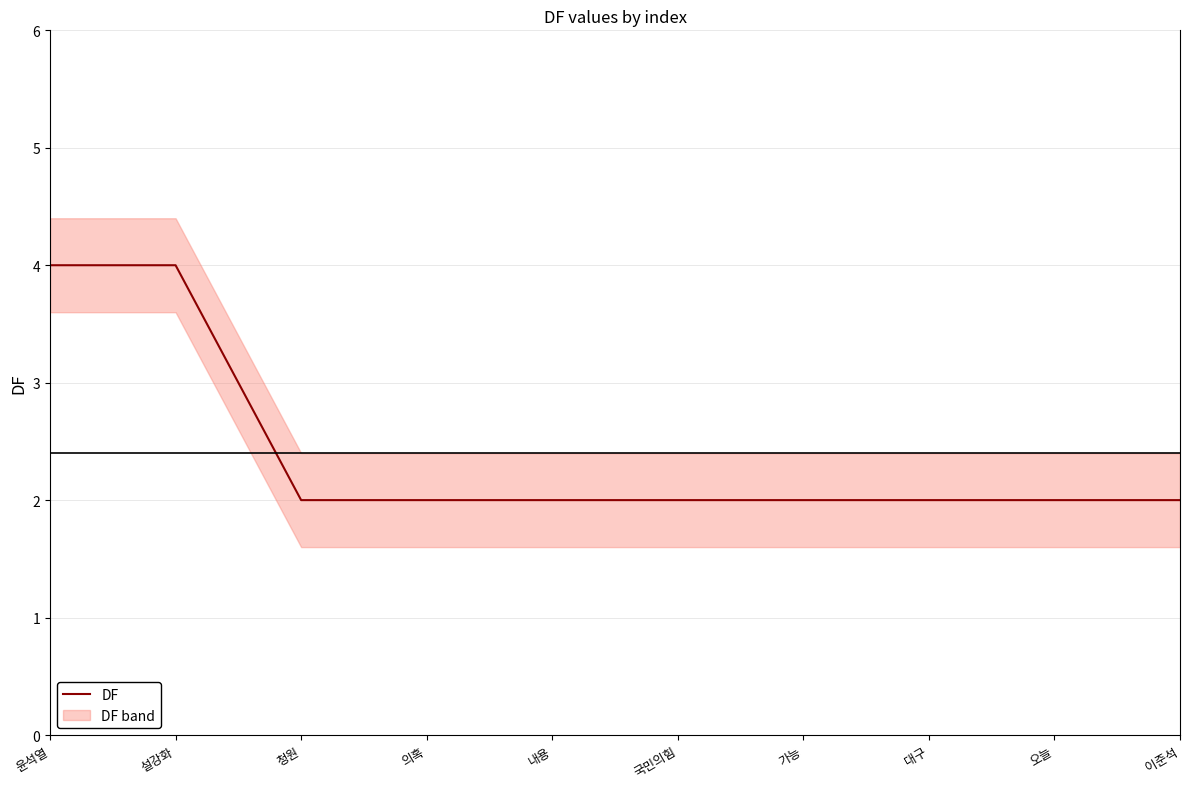

What is the difference between the values at 오늘 and 윤석열?

2